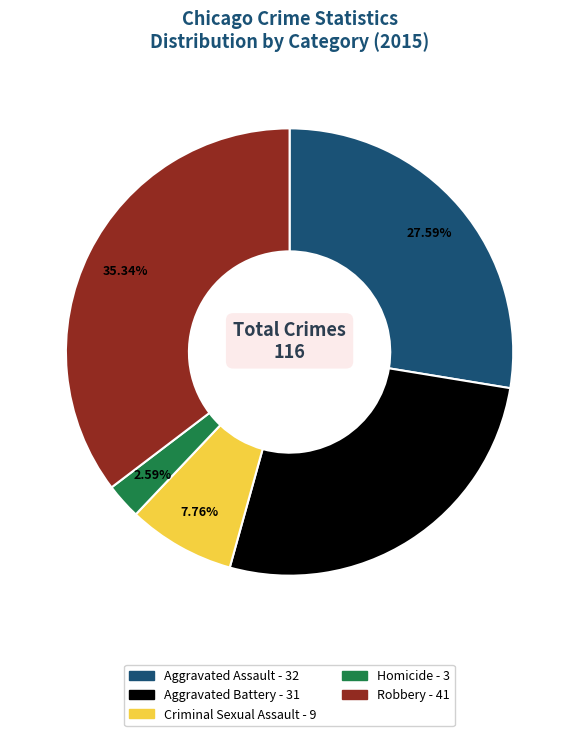

What is the smallest slice in the pie chart?

Homicide